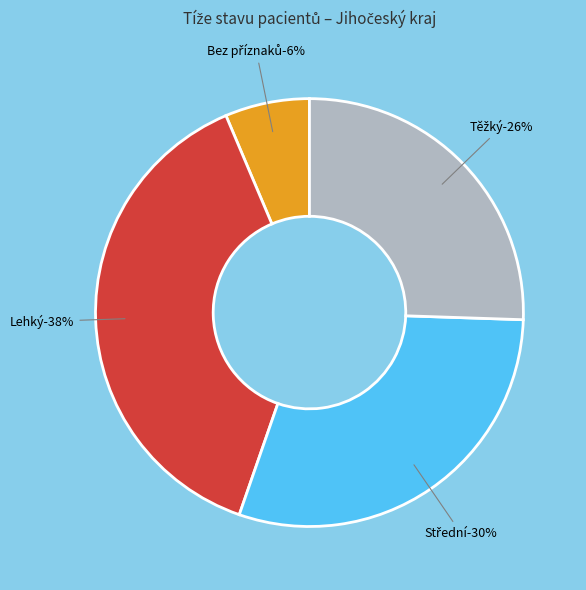

Is the sum of Lehký and Střední greater than half?

Yes